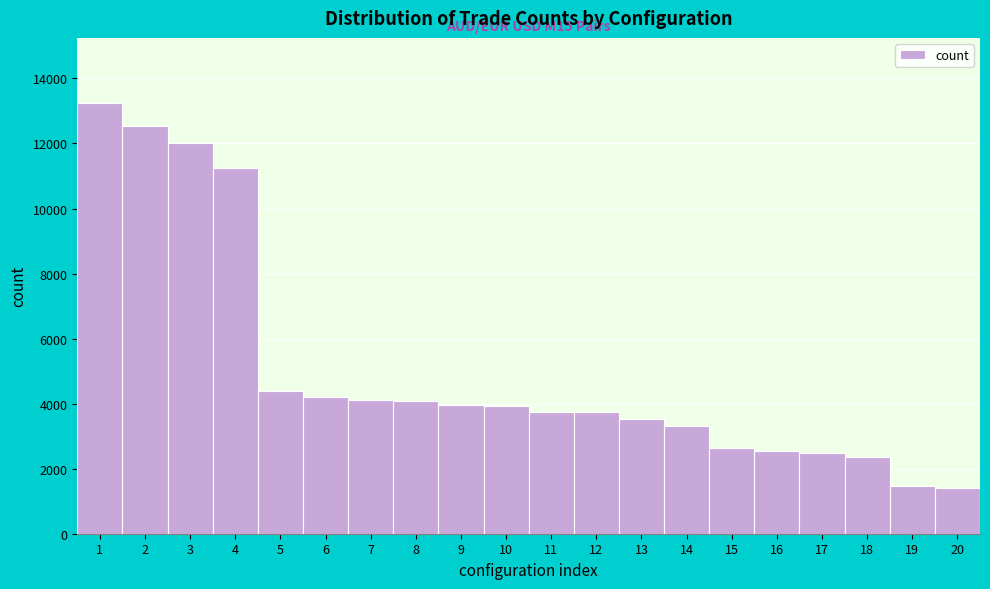

What is the change in value from 2 to 17?

-10034